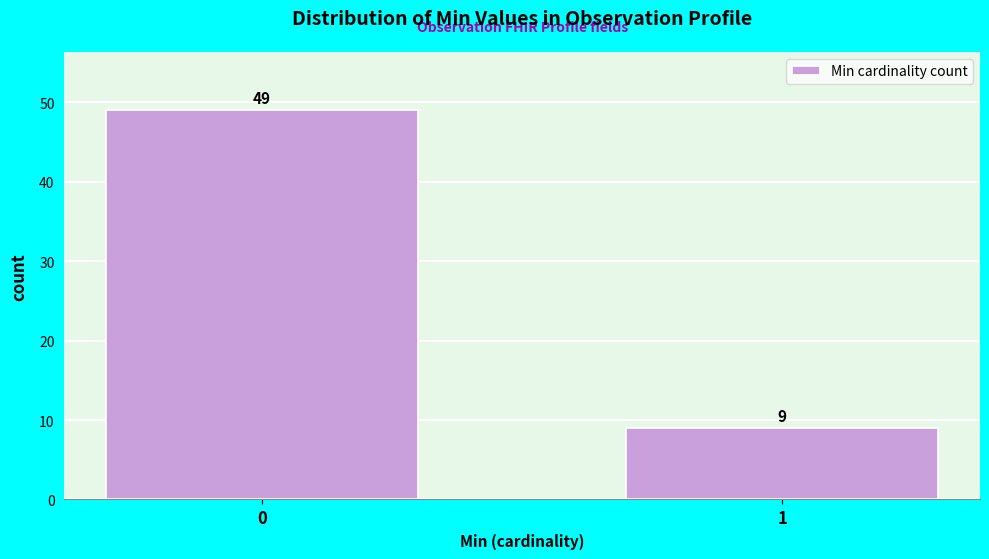

Reading left to right, what are all the values shown in this chart?

0=49	1=9